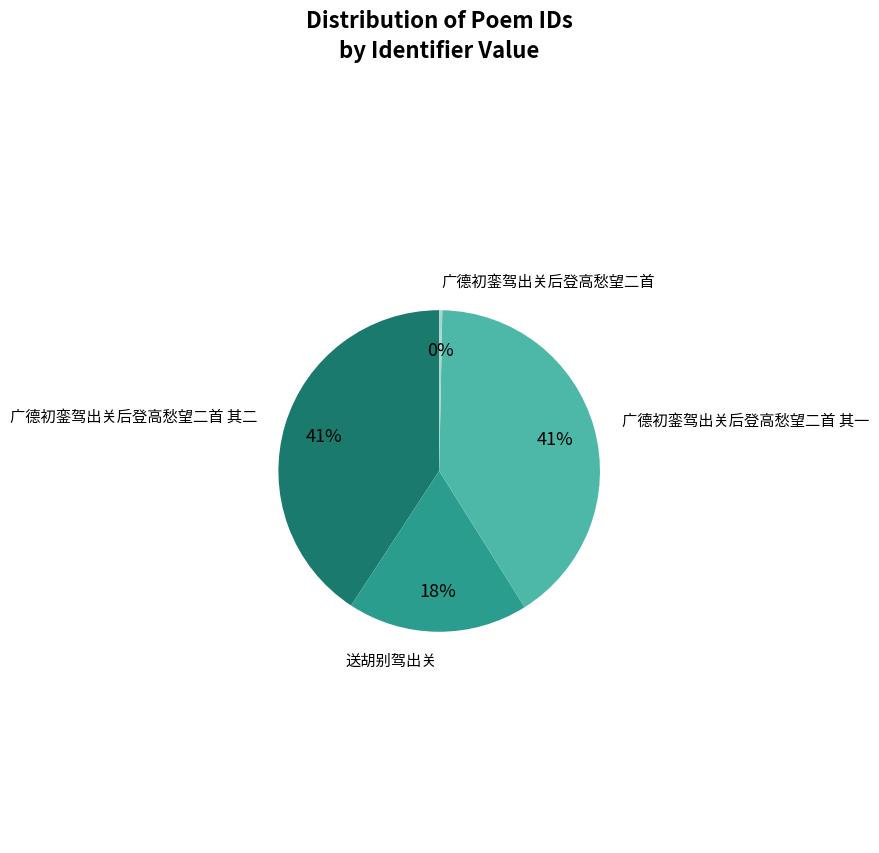

Is there a majority slice in this chart?

No